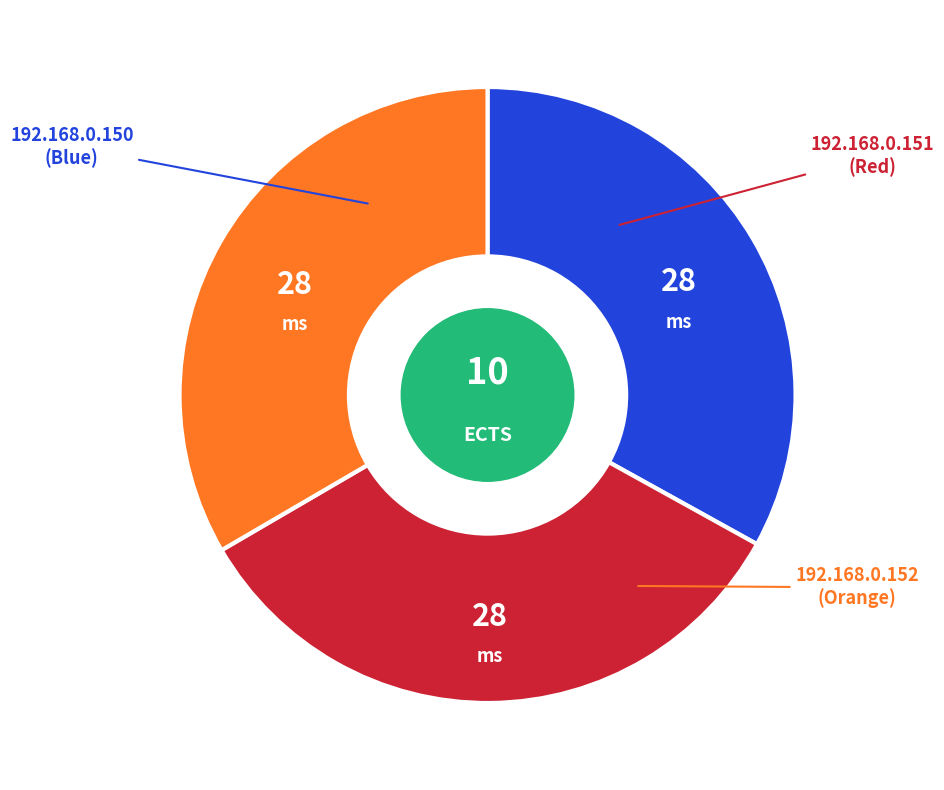

Is there any slice that represents more than half of the pie?

No